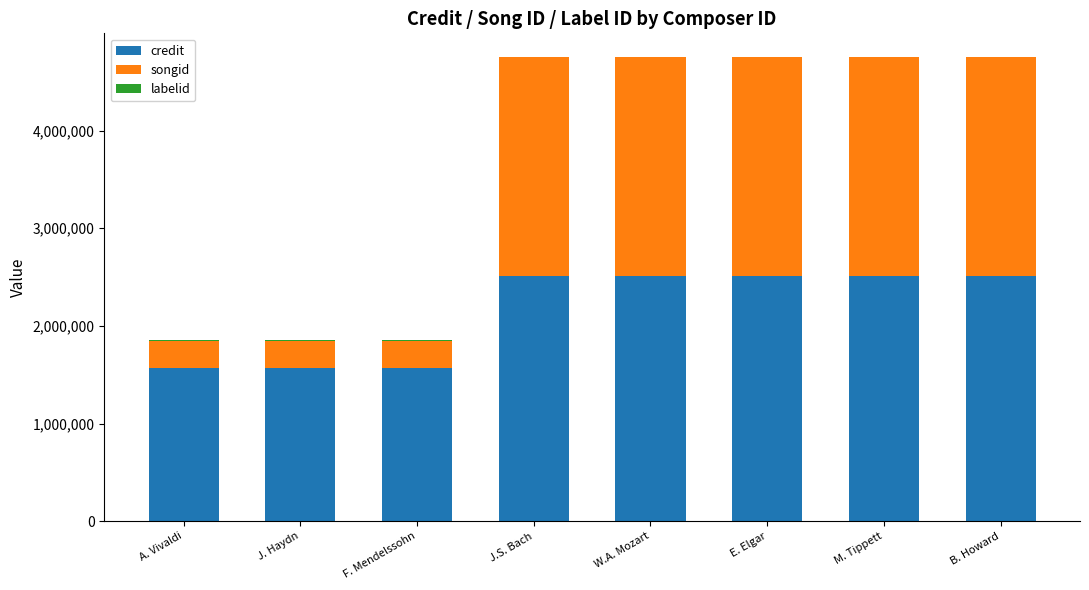

What is the highest value of the credit series?

2514719